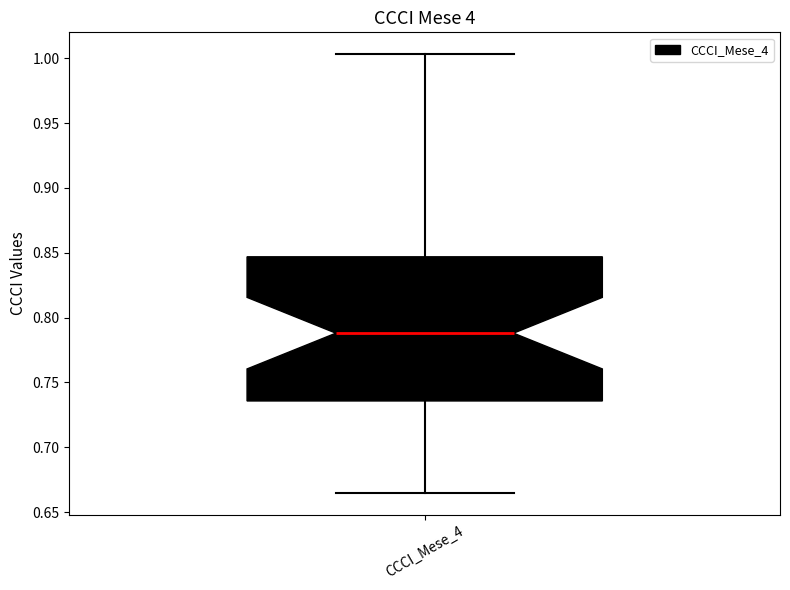

Where does the upper whisker of the box for CCCI_Mese_4 end on the y-axis? The values are not printed on the chart, so give them approximately, as read against the axis.

1.005